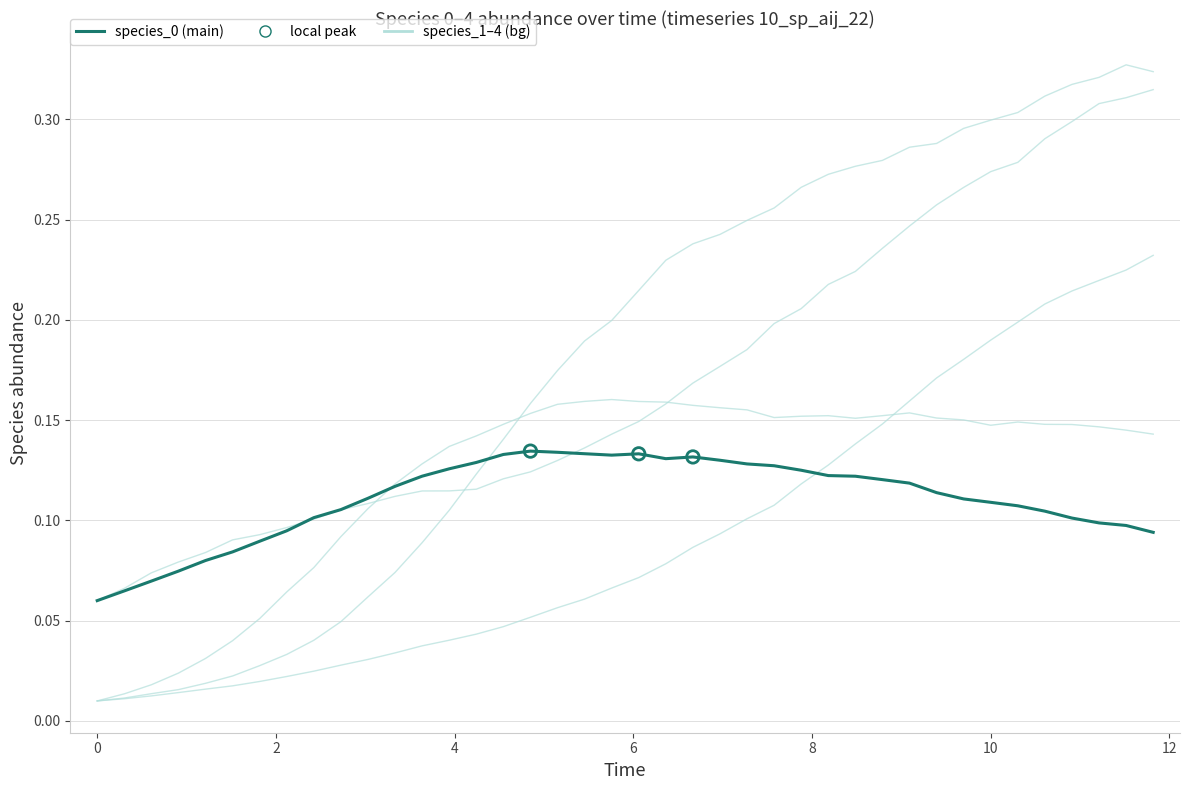

How many lines are shown in the chart?

5